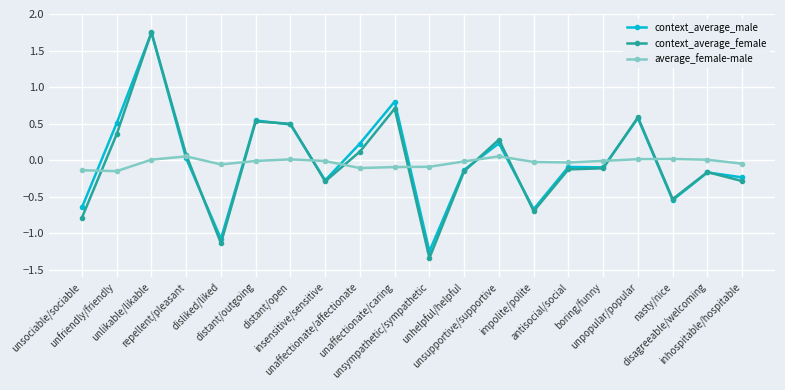

How many values in context_average_male are above zero?

9